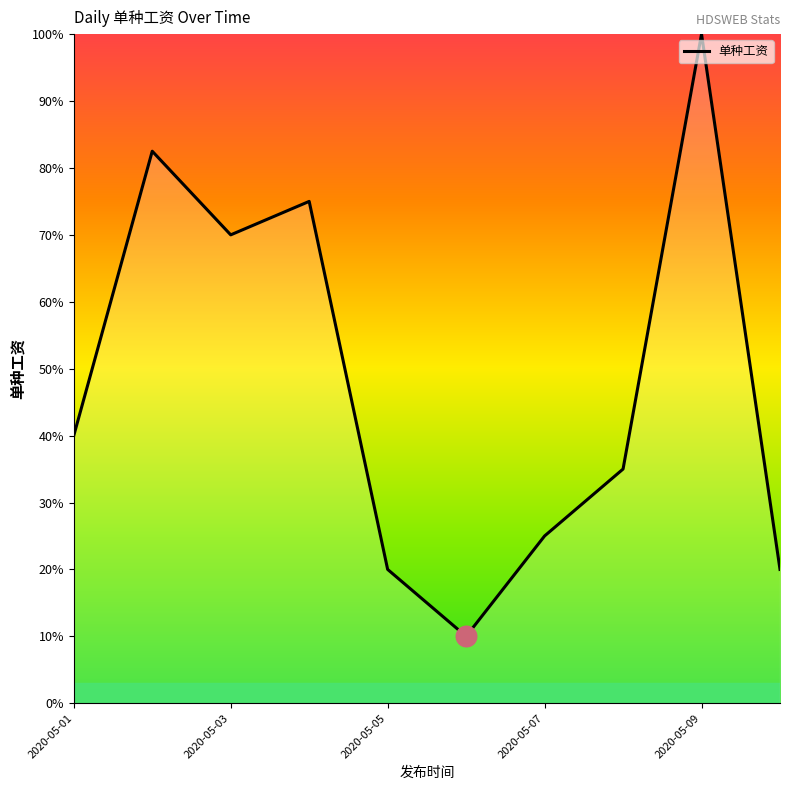

What is the smallest value displayed?

10.0